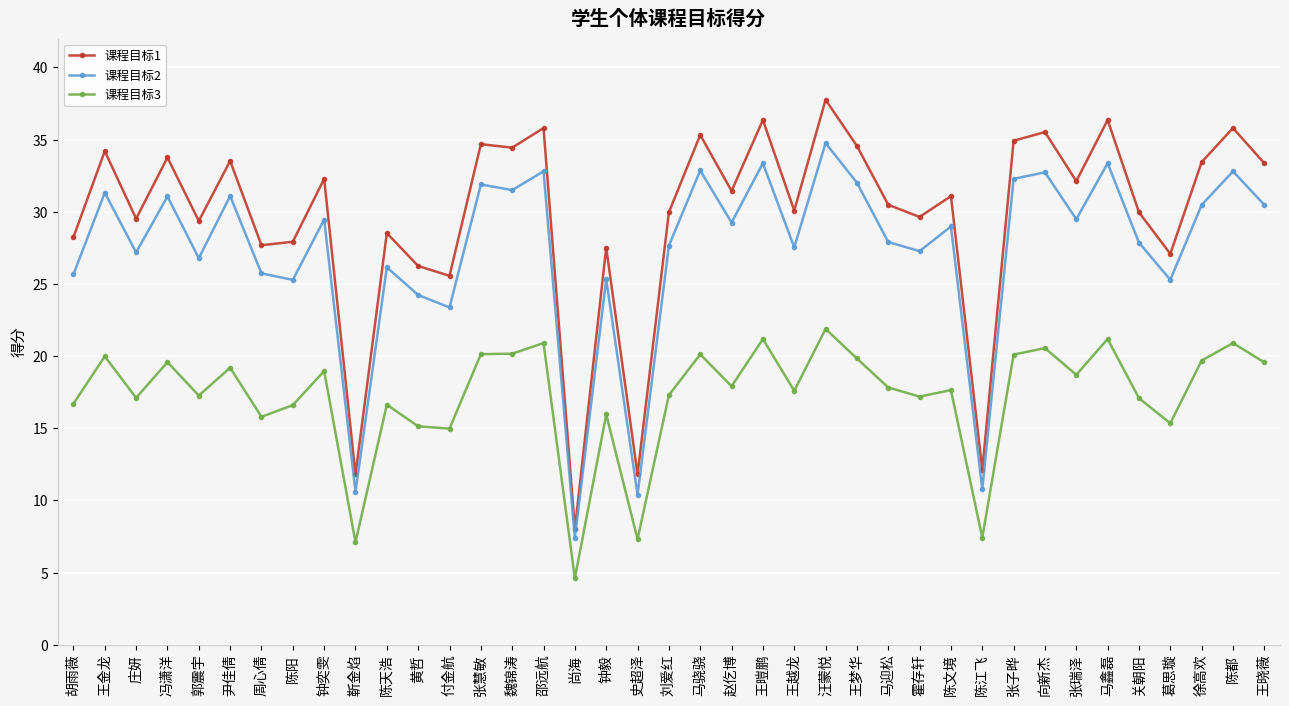

List the series in order of their peak value, highest first.

课程目标1, 课程目标2, 课程目标3